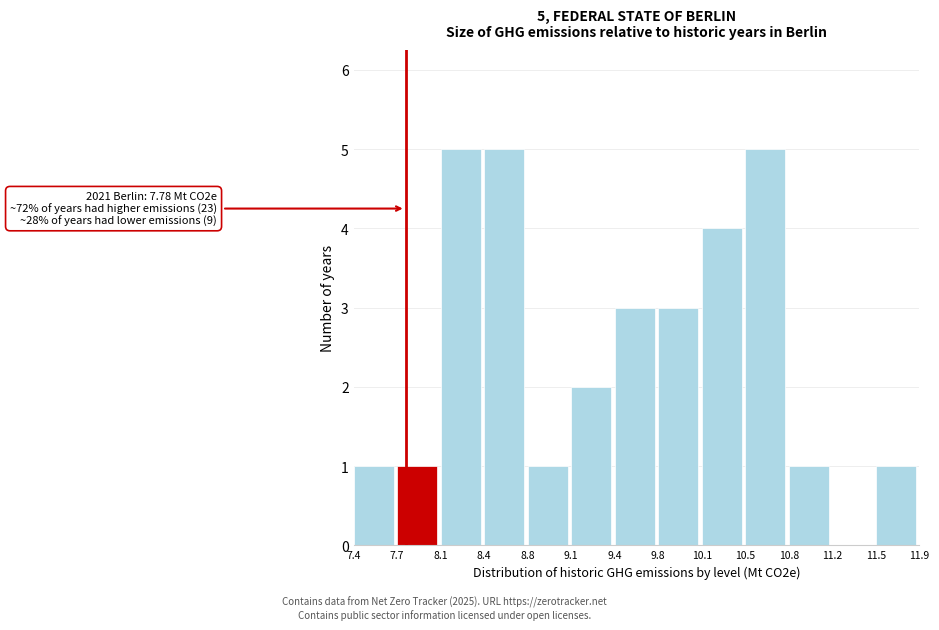

Reading left to right, list all the values displayed in this chart.

7.4=1	7.7=1	8.1=5	8.4=5	8.8=1	9.1=2	9.4=3	9.8=3	10.1=4	10.5=5	10.8=1	11.2=0	11.5=1